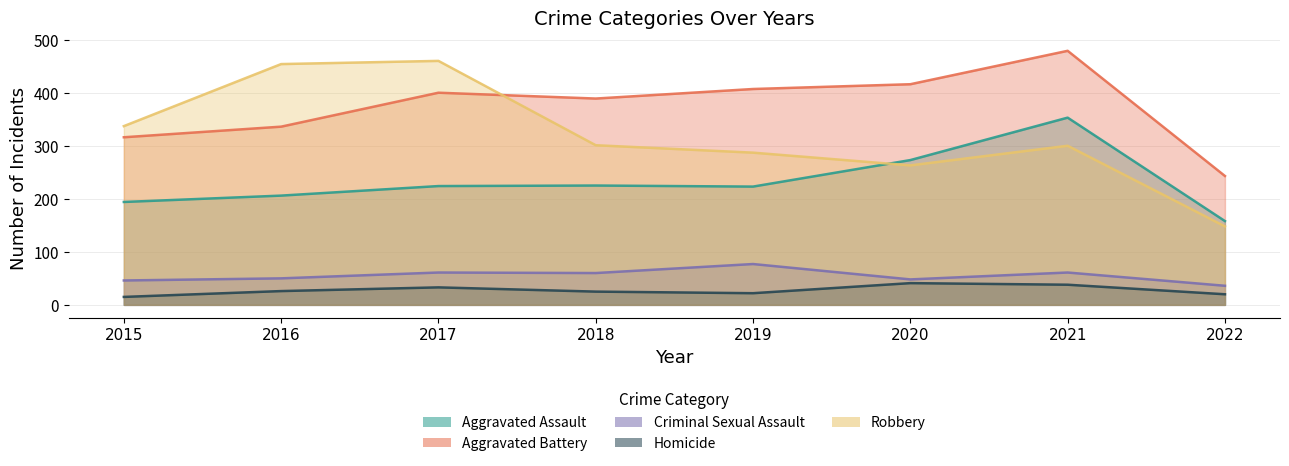

What is the maximum value for Criminal Sexual Assault?

77